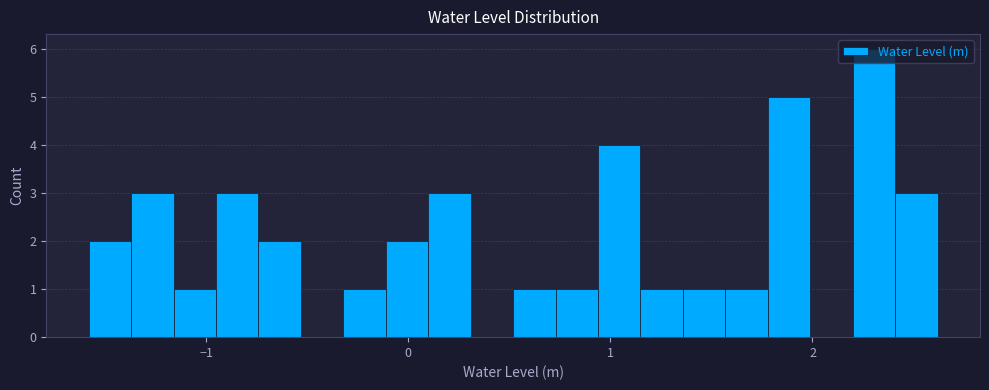

Read against the x-axis, roughly where is the centre of the tallest bar?

2.3